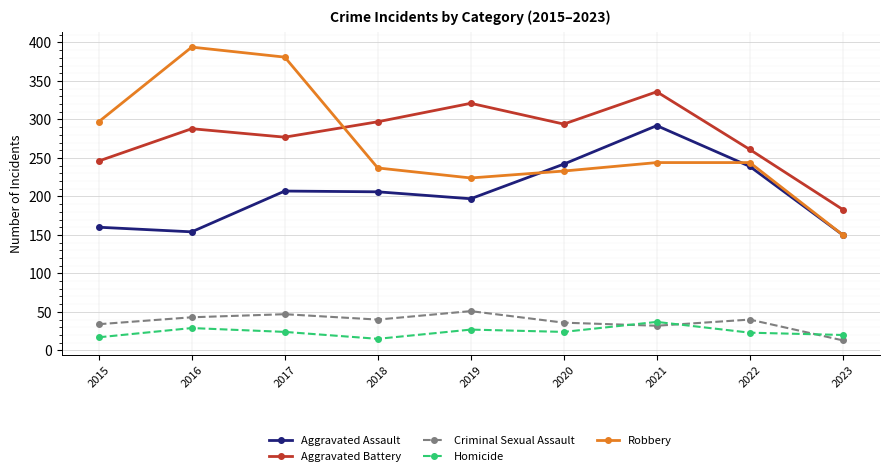

What are all the series names shown in the legend?

Aggravated Assault, Aggravated Battery, Criminal Sexual Assault, Homicide, Robbery